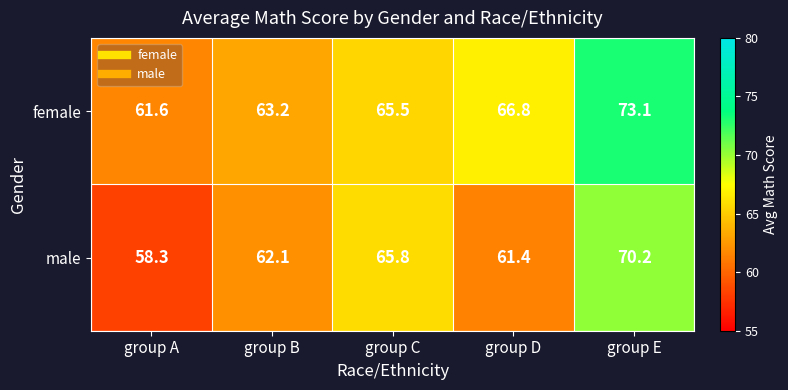

At which label does male first exceed 62?

group B